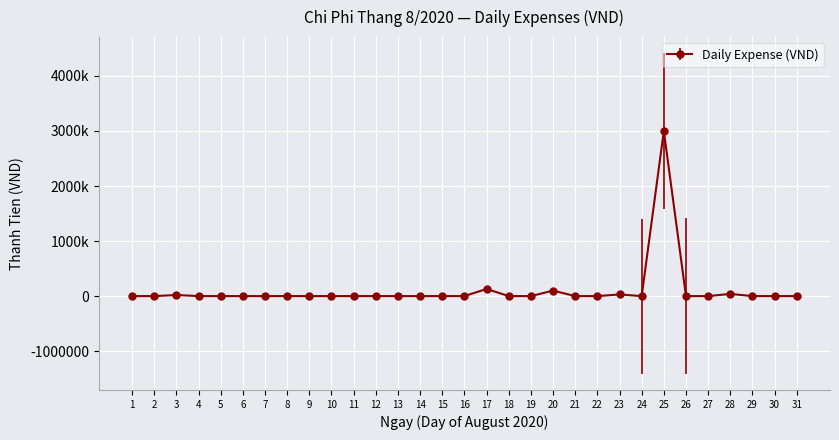

Does the chart have visible grid lines?

Yes